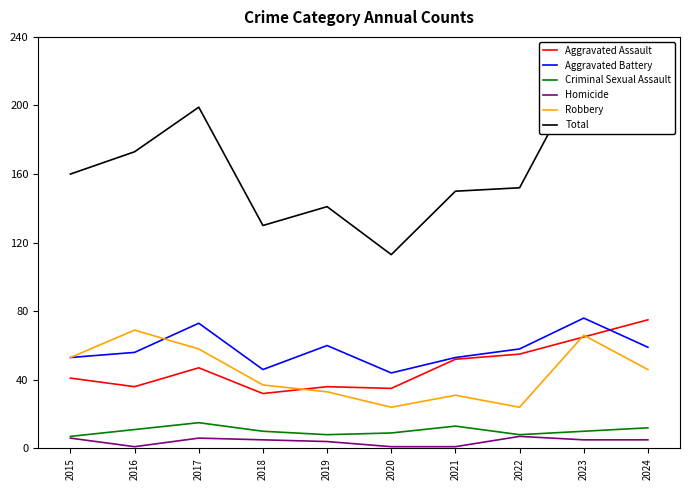

How many data points in Aggravated Assault are less than 47?

5